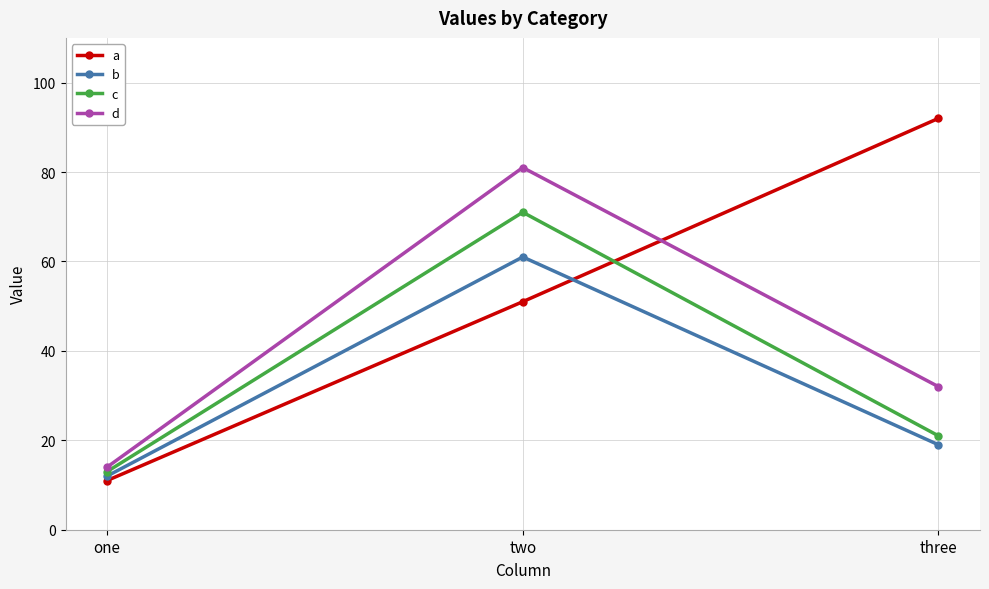

At which category is the sum across all series the highest?

two